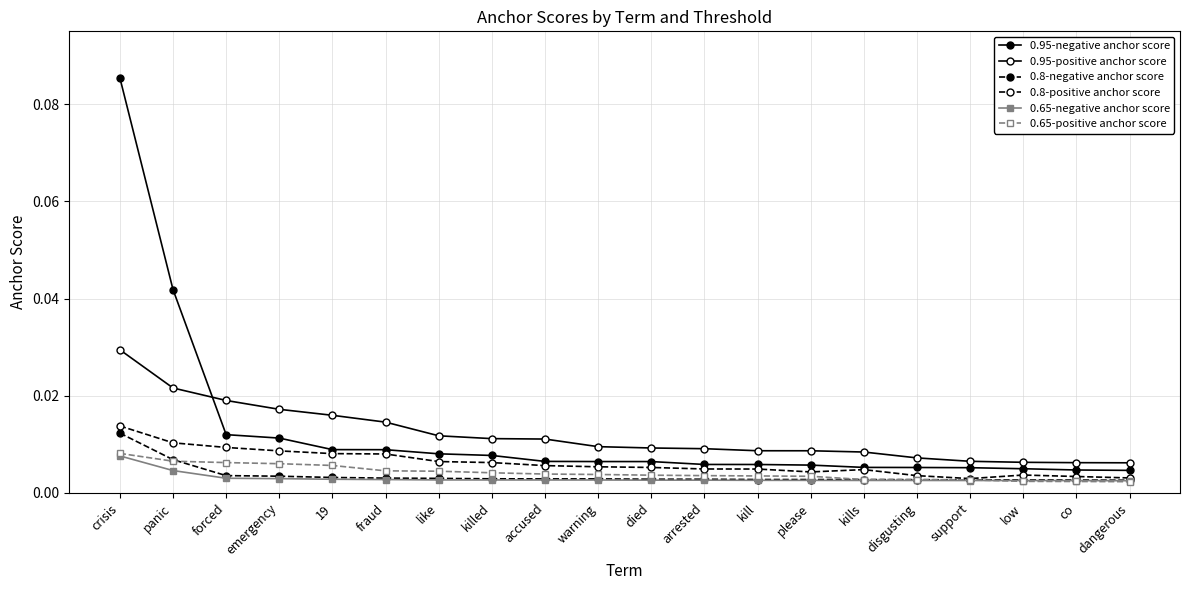

Reading left to right, extract all data points from this chart.

0.95-negative anchor score: crisis=0.1	panic=0.0	forced=0.0	emergency=0.0	19=0.0	fraud=0.0	like=0.0	killed=0.0	accused=0.0	warning=0.0	died=0.0	arrested=0.0	kill=0.0	please=0.0	kills=0.0	disgusting=0.0	support=0.0	low=0.0	co=0.0	dangerous=0.0
0.95-positive anchor score: crisis=0.0	panic=0.0	forced=0.0	emergency=0.0	19=0.0	fraud=0.0	like=0.0	killed=0.0	accused=0.0	warning=0.0	died=0.0	arrested=0.0	kill=0.0	please=0.0	kills=0.0	disgusting=0.0	support=0.0	low=0.0	co=0.0	dangerous=0.0
0.8-negative anchor score: crisis=0.0	panic=0.0	forced=0.0	emergency=0.0	19=0.0	fraud=0.0	like=0.0	killed=0.0	accused=0.0	warning=0.0	died=0.0	arrested=0.0	kill=0.0	please=0.0	kills=0.0	disgusting=0.0	support=0.0	low=0.0	co=0.0	dangerous=0.0
0.8-positive anchor score: crisis=0.0	panic=0.0	forced=0.0	emergency=0.0	19=0.0	fraud=0.0	like=0.0	killed=0.0	accused=0.0	warning=0.0	died=0.0	arrested=0.0	kill=0.0	please=0.0	kills=0.0	disgusting=0.0	support=0.0	low=0.0	co=0.0	dangerous=0.0
0.65-negative anchor score: crisis=0.0	panic=0.0	forced=0.0	emergency=0.0	19=0.0	fraud=0.0	like=0.0	killed=0.0	accused=0.0	warning=0.0	died=0.0	arrested=0.0	kill=0.0	please=0.0	kills=0.0	disgusting=0.0	support=0.0	low=0.0	co=0.0	dangerous=0.0
0.65-positive anchor score: crisis=0.0	panic=0.0	forced=0.0	emergency=0.0	19=0.0	fraud=0.0	like=0.0	killed=0.0	accused=0.0	warning=0.0	died=0.0	arrested=0.0	kill=0.0	please=0.0	kills=0.0	disgusting=0.0	support=0.0	low=0.0	co=0.0	dangerous=0.0